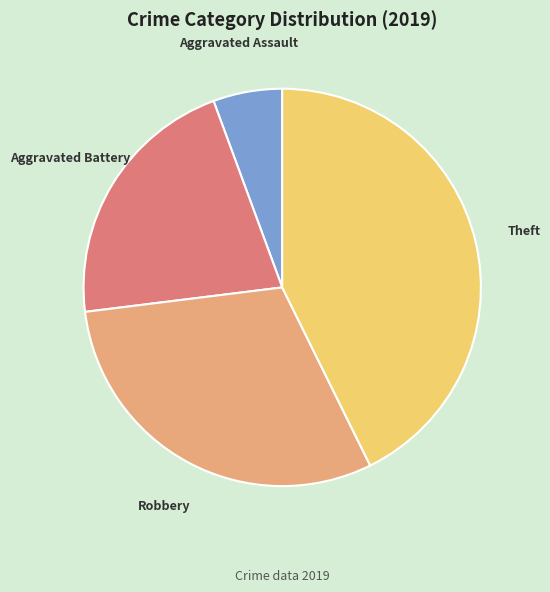

Which category has the smallest portion of the pie?

Aggravated Assault